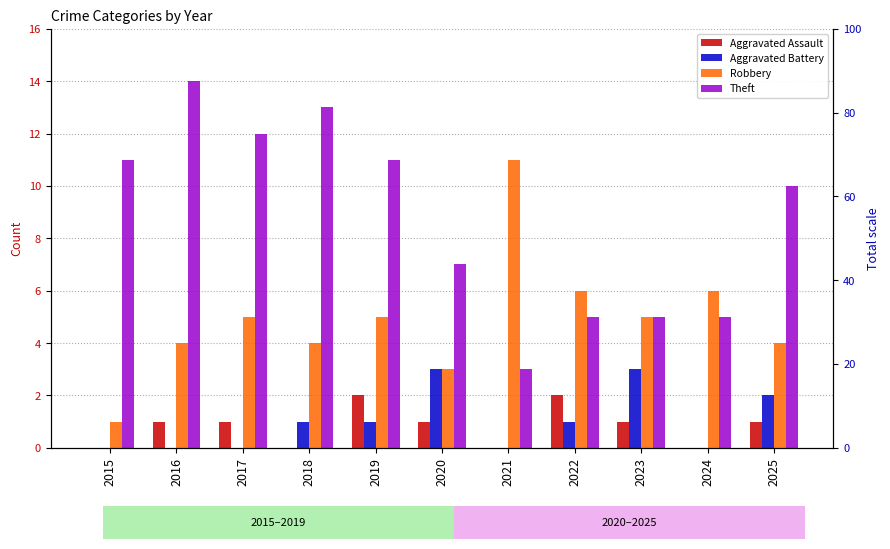

Is the value of Robbery at 2021 greater than the value of Aggravated Assault at 2015?

Yes